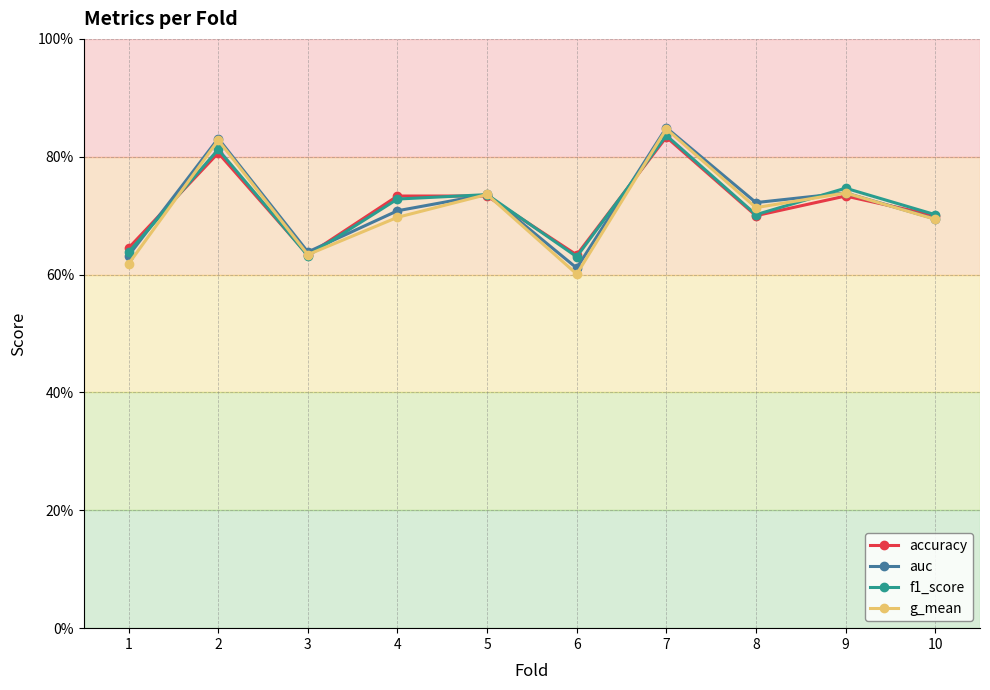

Is this an area chart (filled region under the line)?

No